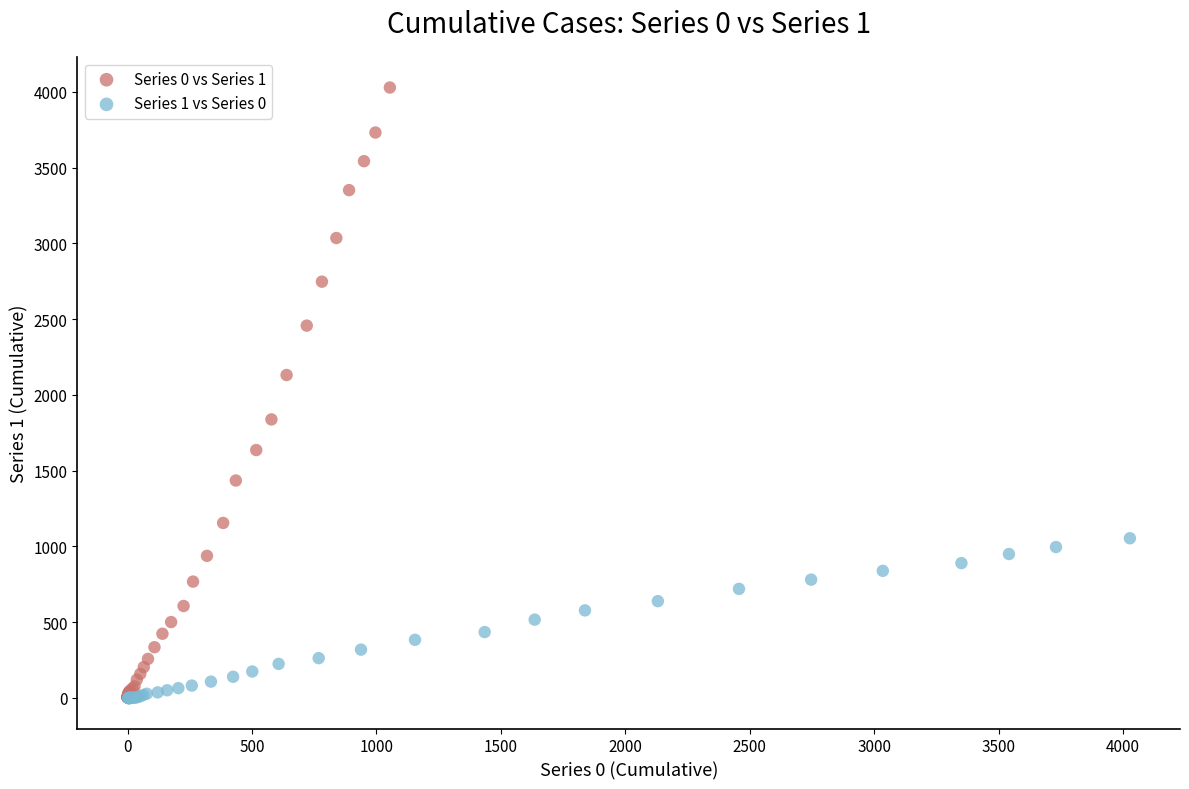

What are all the series names shown in the legend?

Series 0 vs Series 1, Series 1 vs Series 0